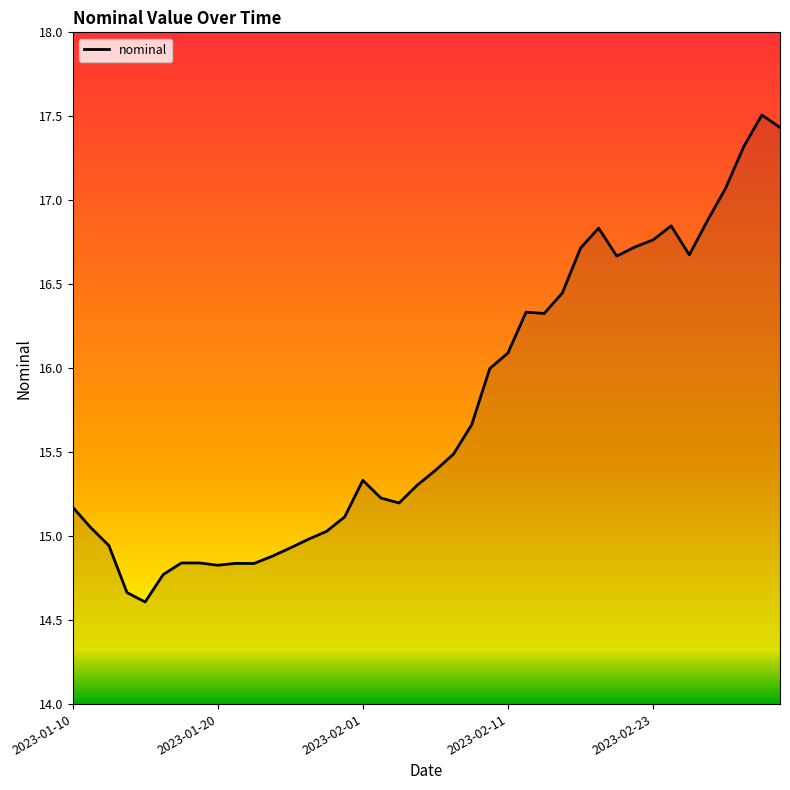

What is the difference between the maximum and minimum values?

2.9